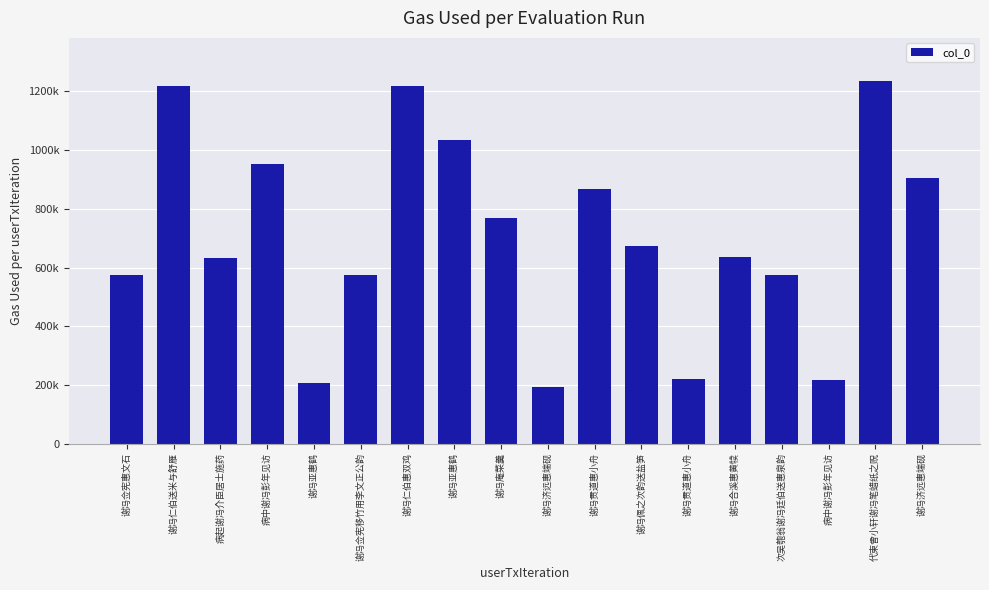

Approximately how many times larger is the value at 谢冯合溪惠黄犊 compared to 病中谢冯彭年见访?

2.9